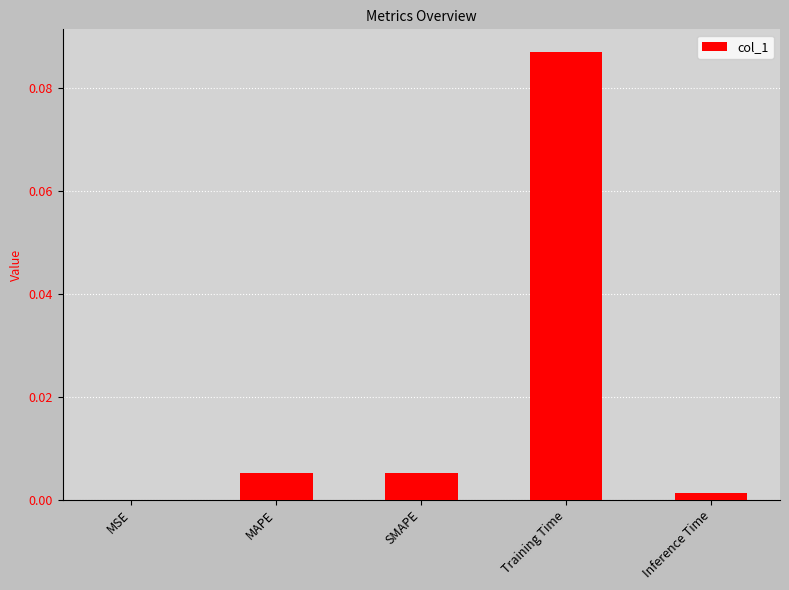

The value at MSE is 0.0. True or false?

True